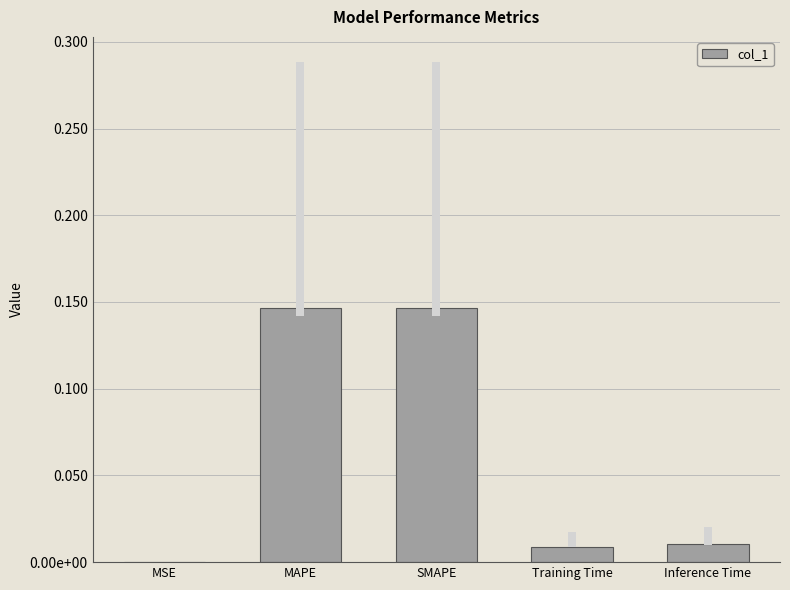

The chart shows a value of 0.1 at MAPE. True or false?

True